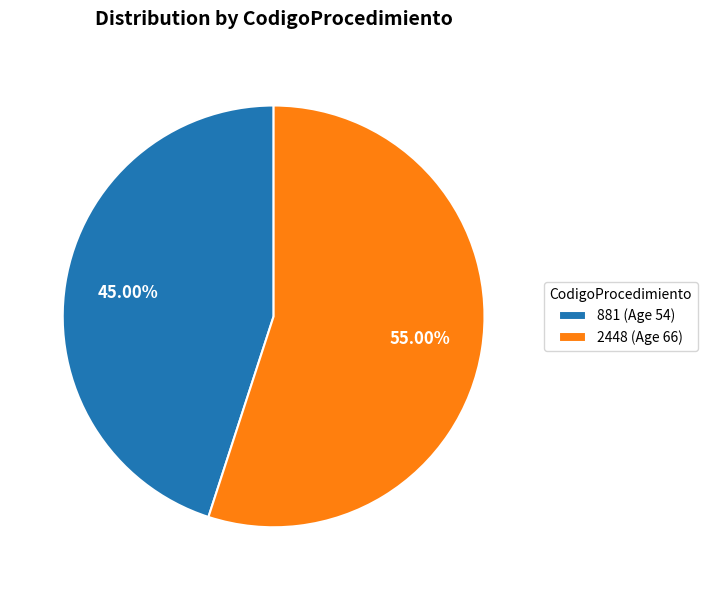

To the nearest percent, what is the difference between the largest and smallest slice percentages?

10%